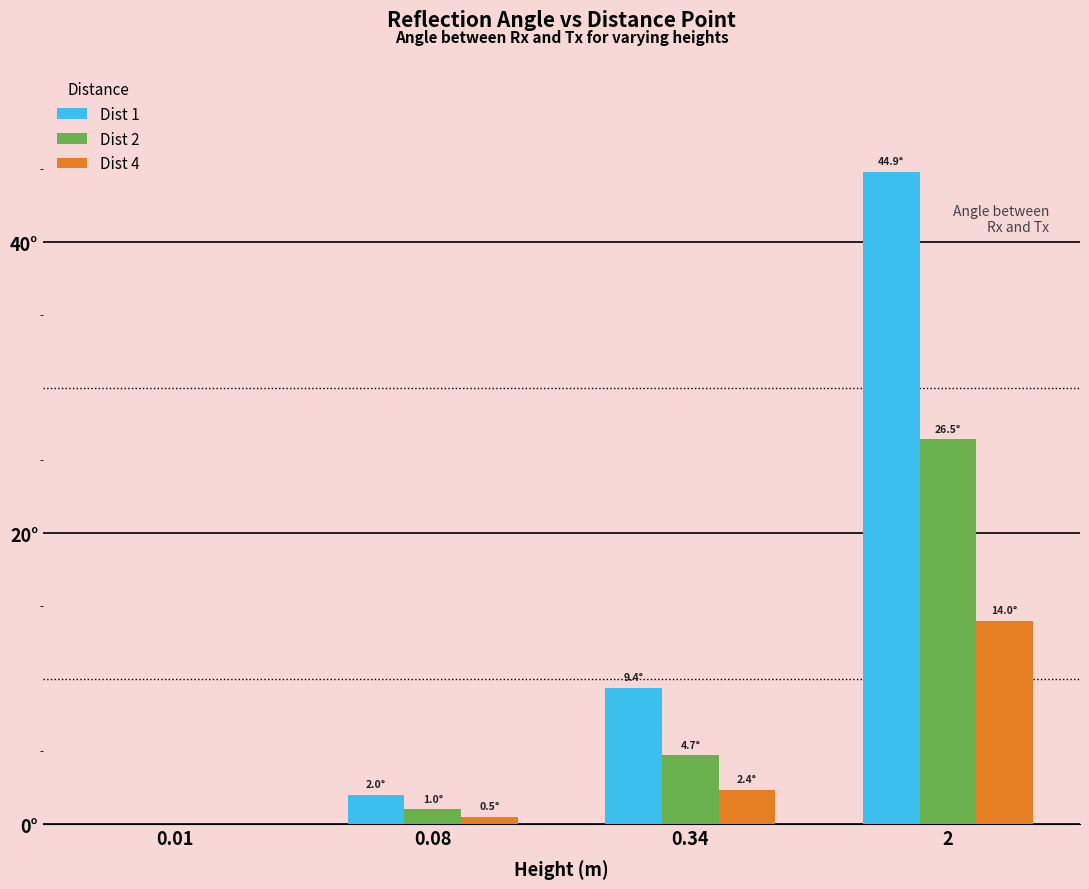

At which label is Dist 4 closest to 6?

0.34